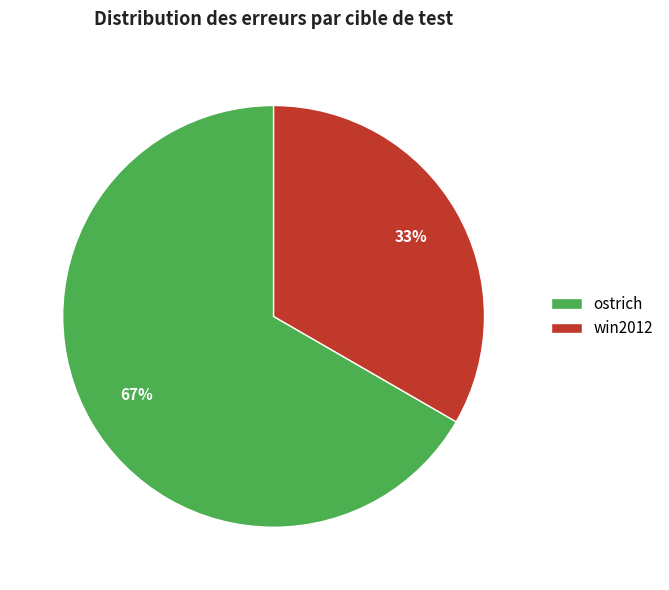

Approximately how many times larger is the value at ostrich compared to win2012?

2.0